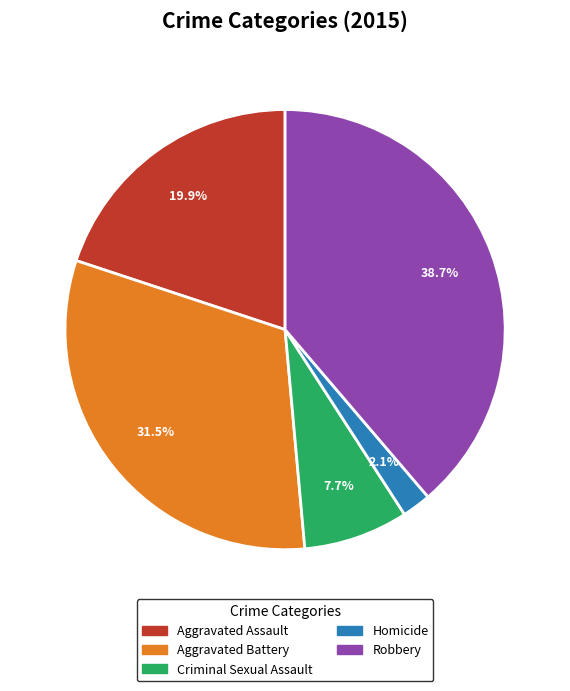

How many slices are in this pie chart?

5